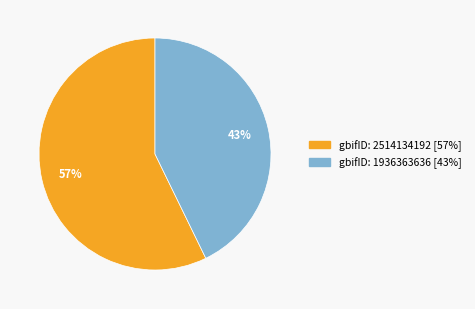

Count the number of slices in the pie.

2